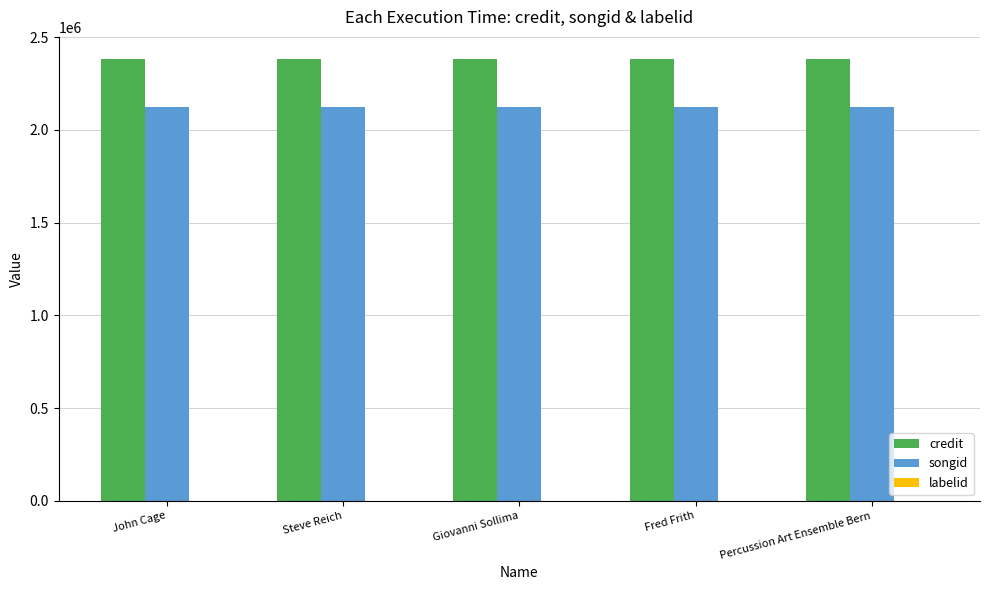

What is the sum of all credit values?

11913530